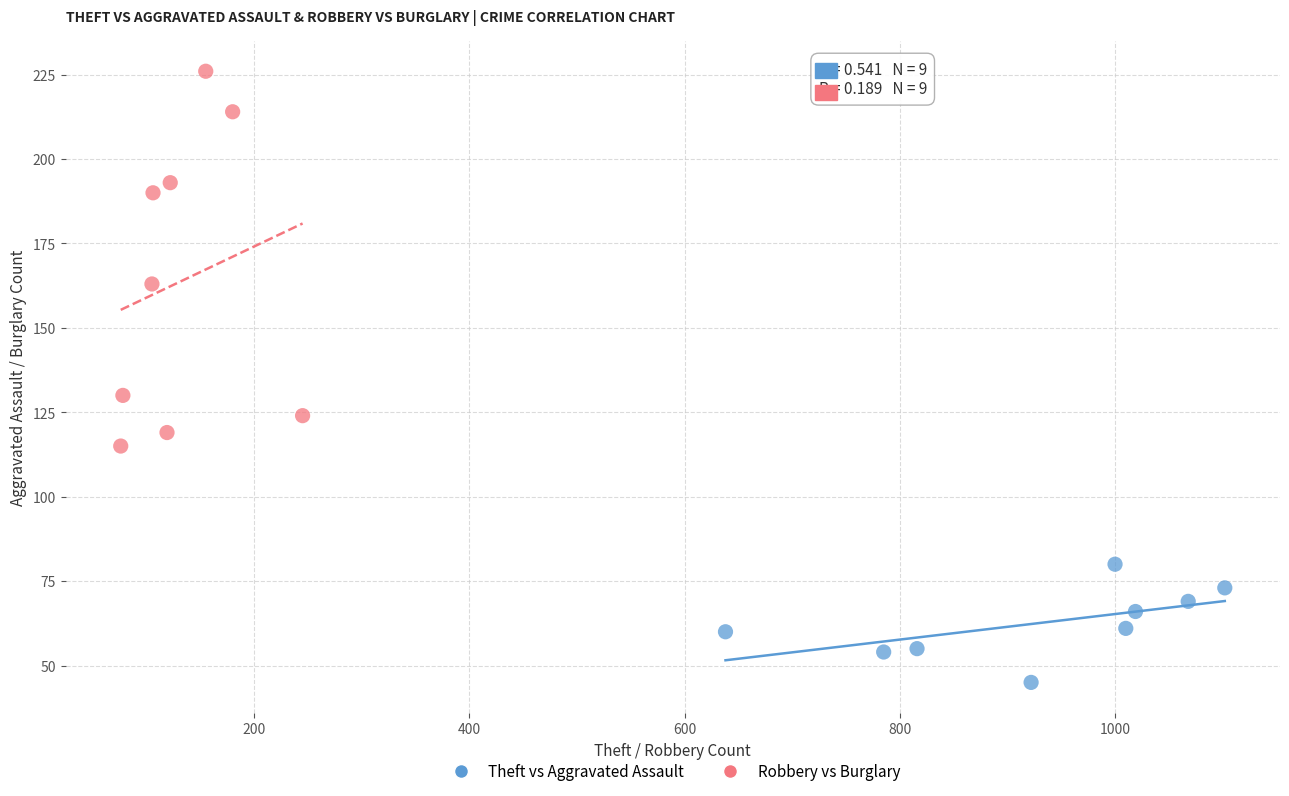

Which series reaches the minimum Y coordinate?

Theft vs Aggravated Assault